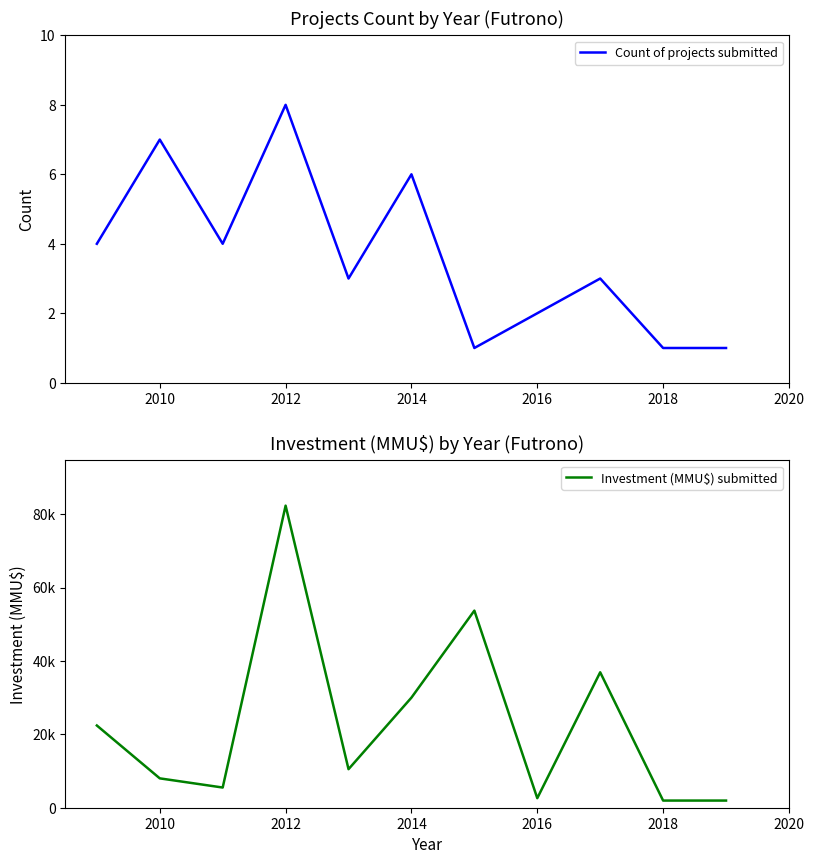

What is the lowest value of the Count of projects submitted series?

1